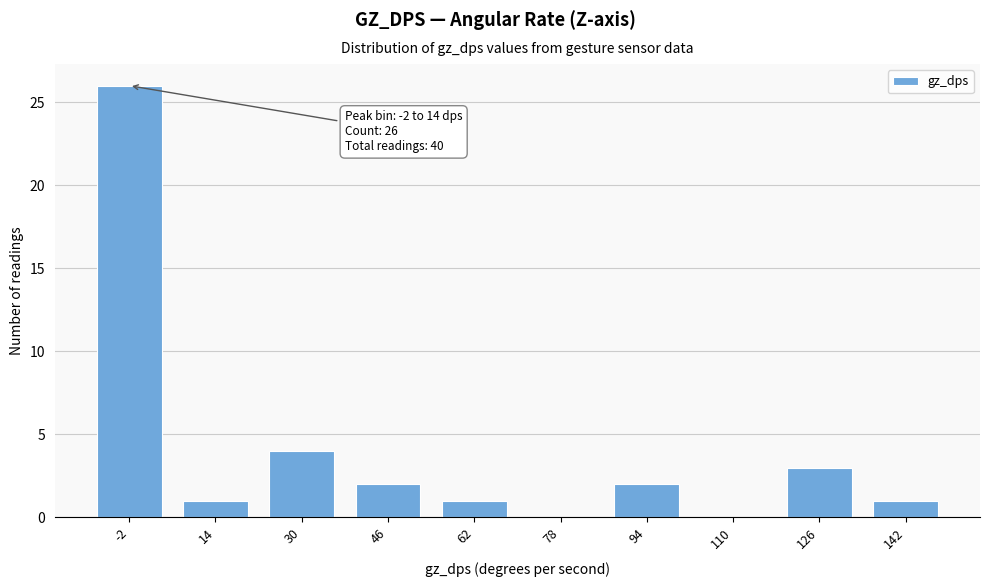

Reading left to right, what are all the values shown in this chart?

-2=26	14=1	30=4	46=2	62=1	78=0	94=2	110=0	126=3	142=1